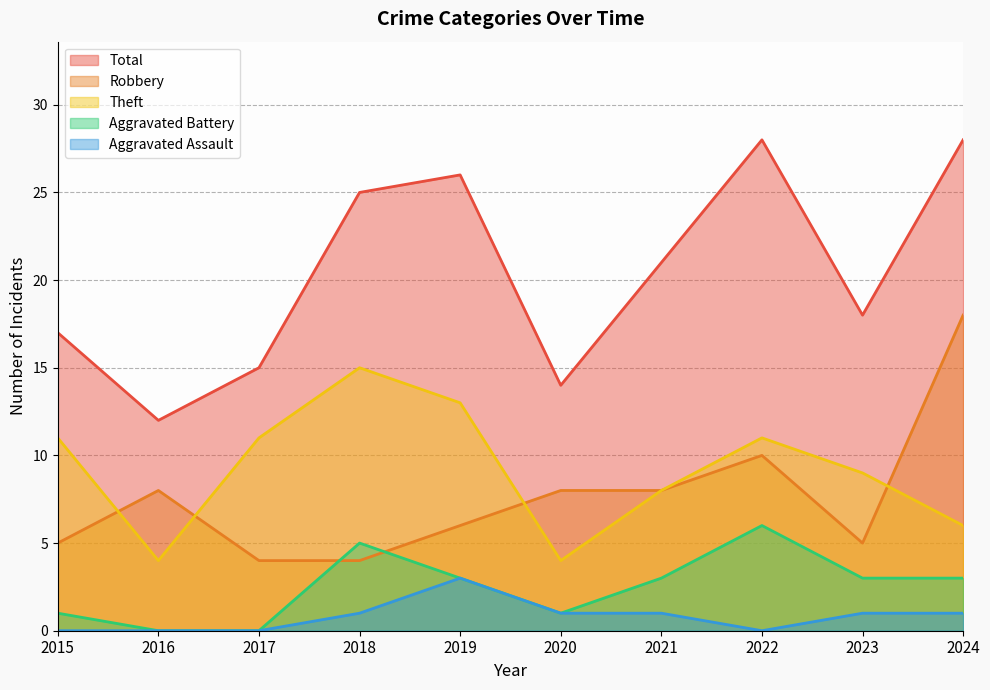

At which category does Aggravated Assault reach its first local peak?

2019